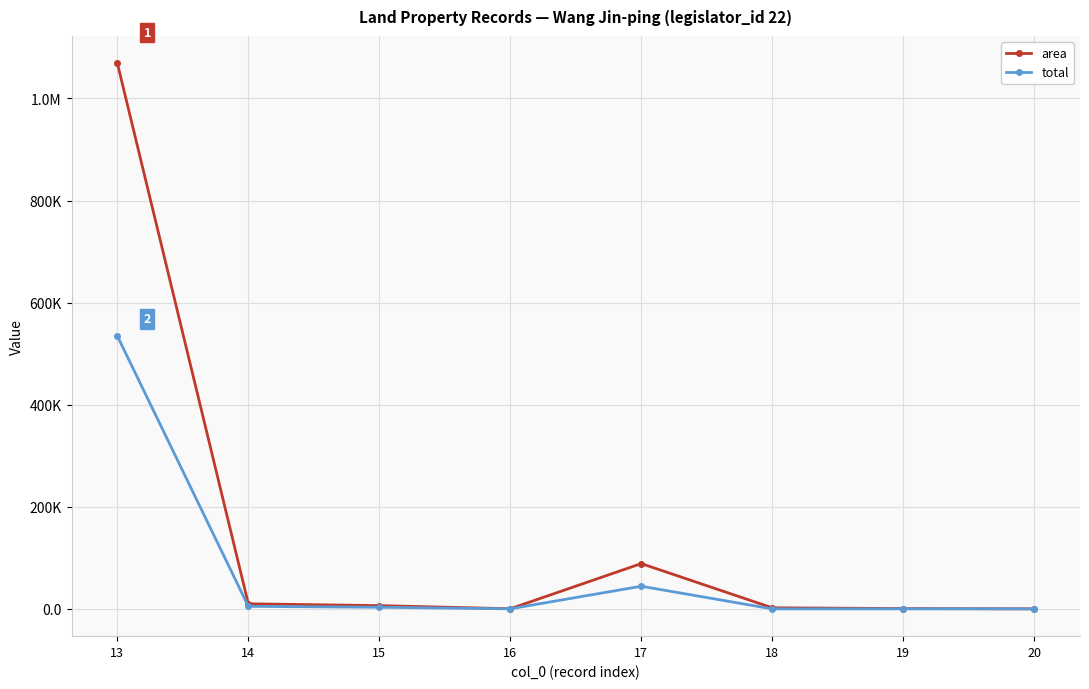

What is the sum of the total values at 18 and 19?

60.1